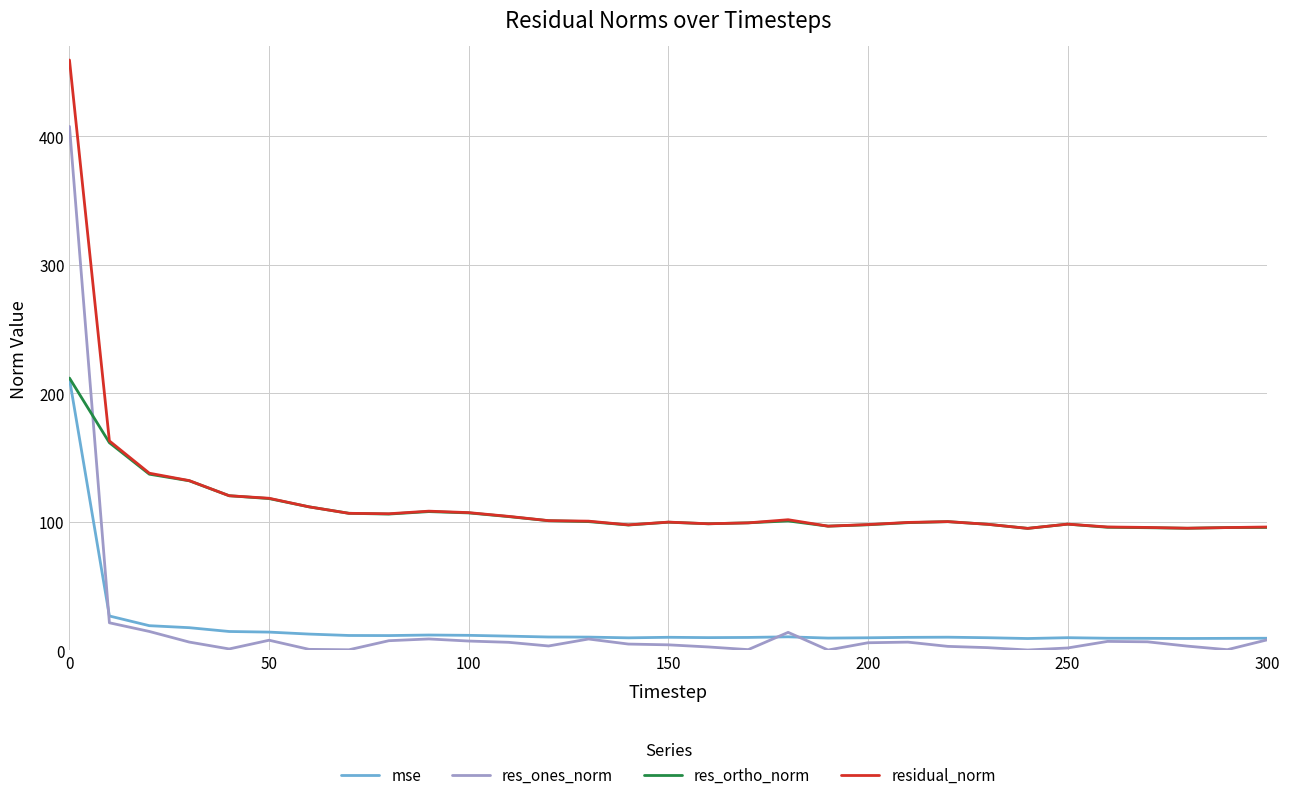

Which series has the largest range (max minus min)?

res_ones_norm